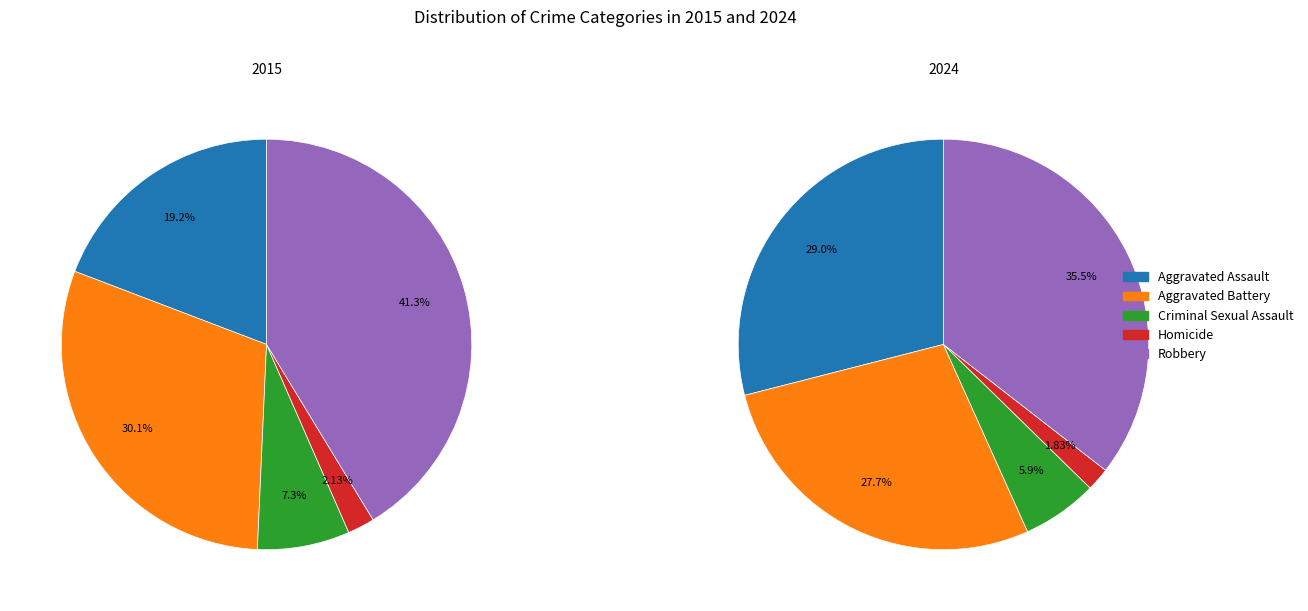

True or false: Aggravated Assault accounts for 75% of the total.

False